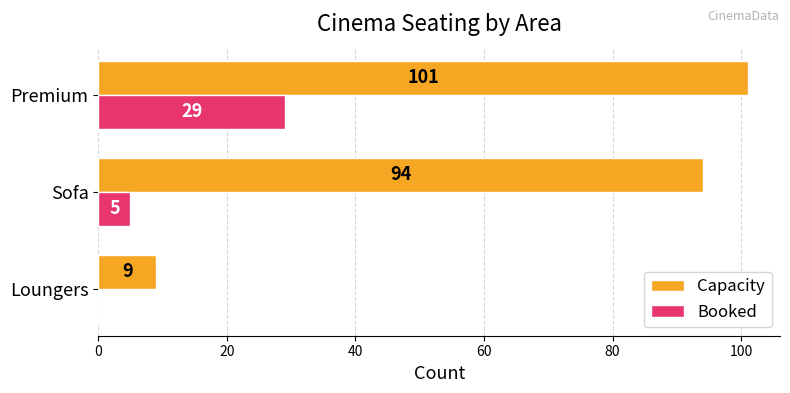

How many series are shown in this chart?

2